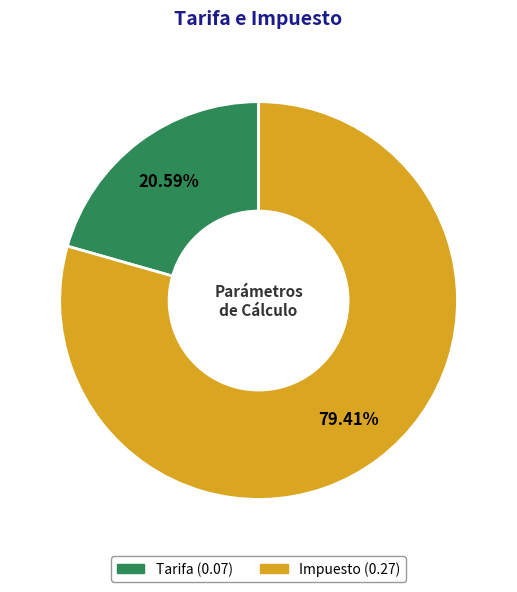

To the nearest percent, what percentage of the pie is Tarifa?

21%